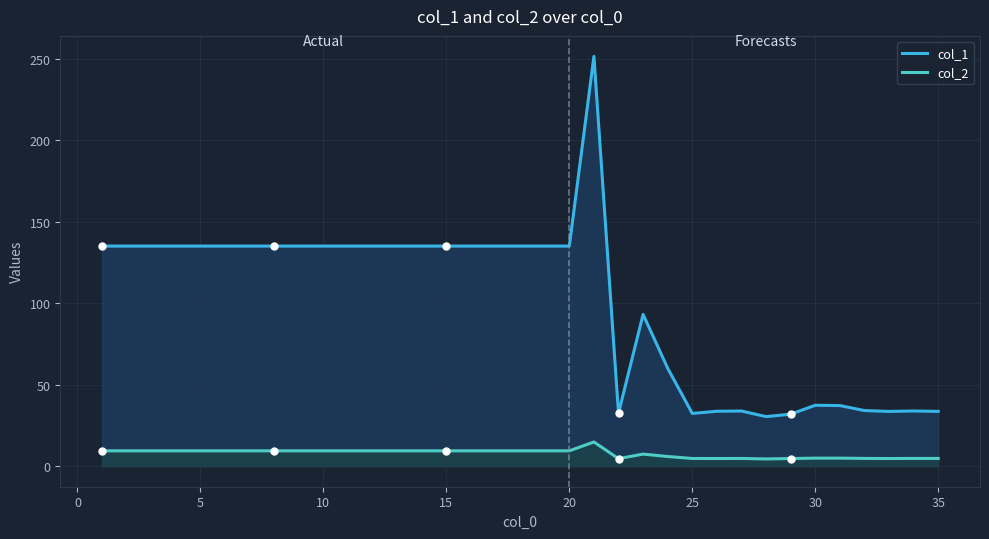

What is the value of the col_1 point at the 3rd from the left?

135.1